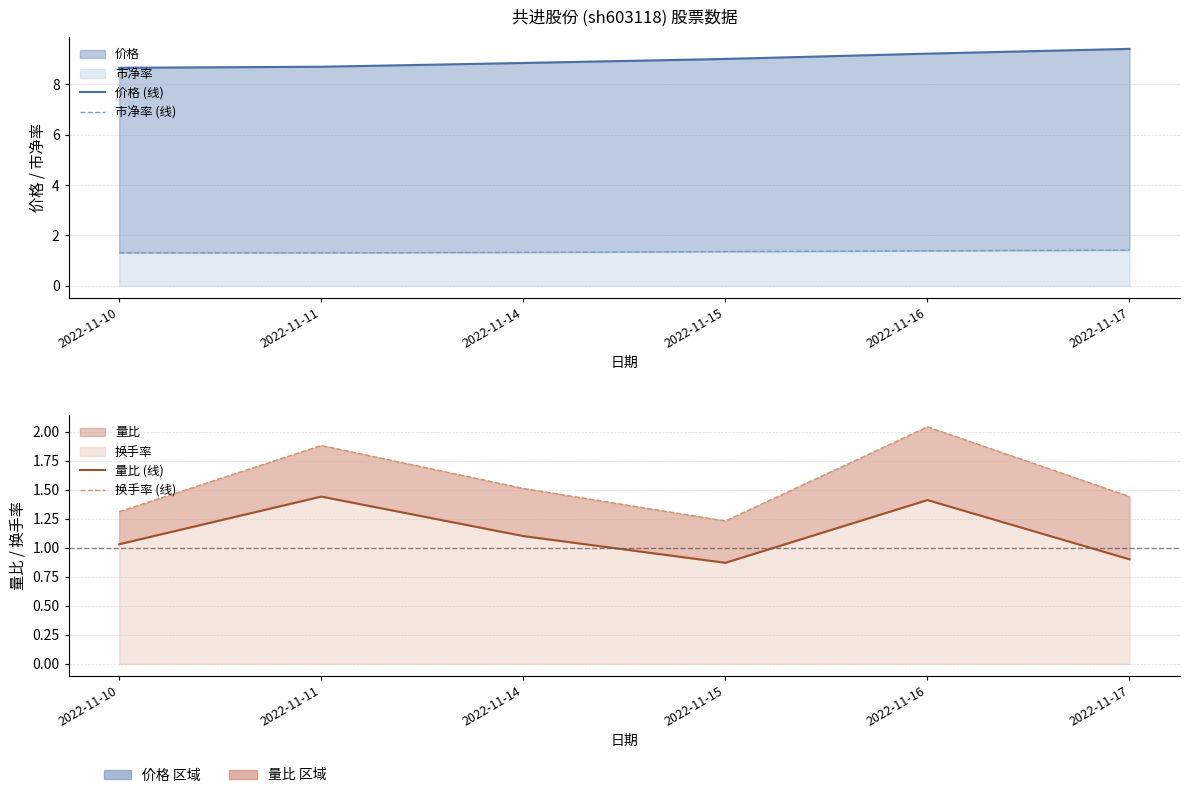

Does the chart have visible grid lines?

Yes